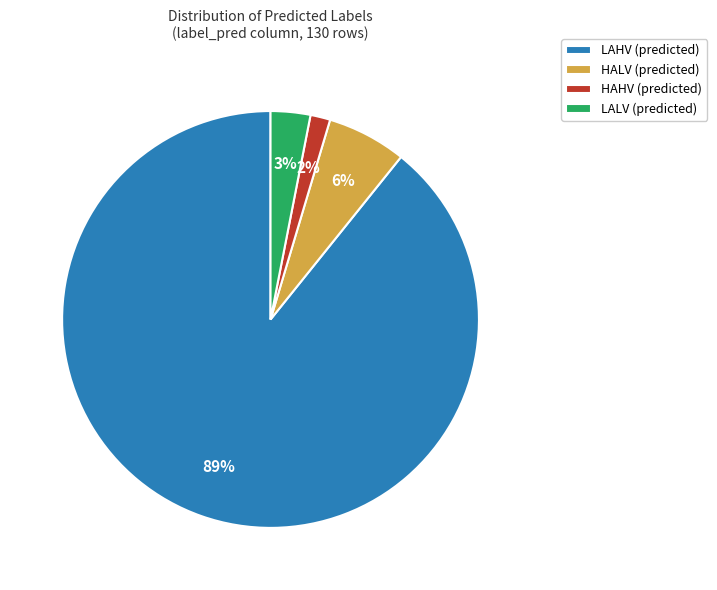

To the nearest percent, what percentage of the pie is HAHV (predicted)?

2%